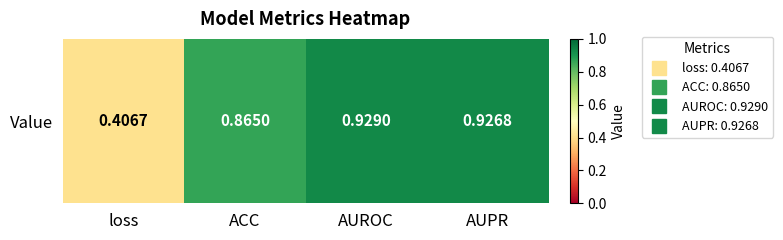

Rank the categories by value from highest to lowest.

AUROC, AUPR, ACC, loss